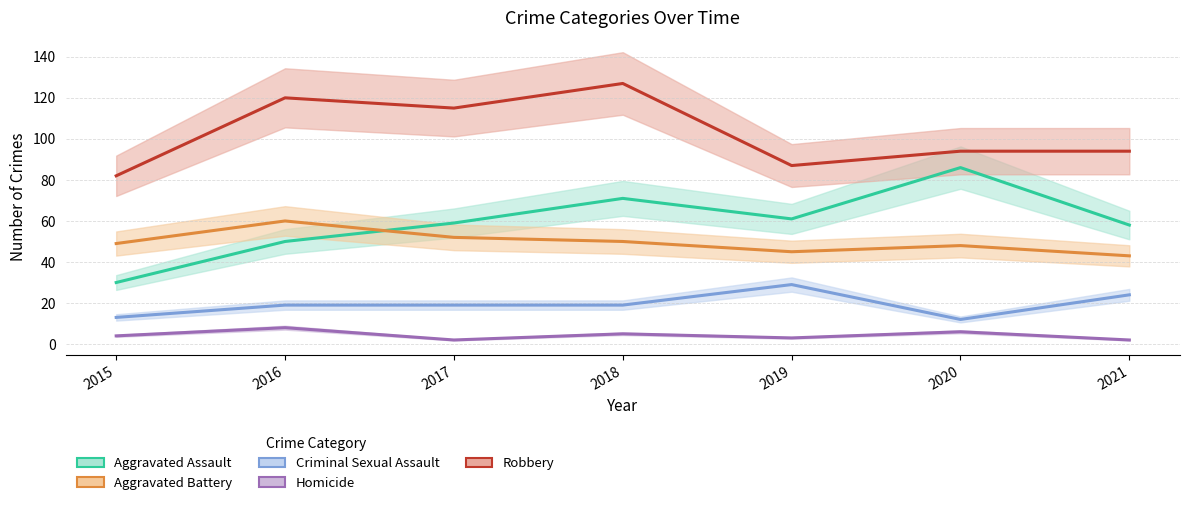

What is the value of the Robbery point at the 6th from the left?

94